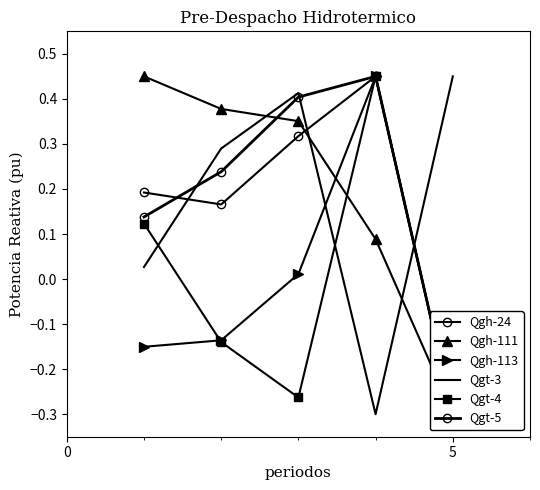

List the series in order of their peak value, lowest first.

Qgh-24, Qgh-111, Qgh-113, Qgt-3, Qgt-4, Qgt-5